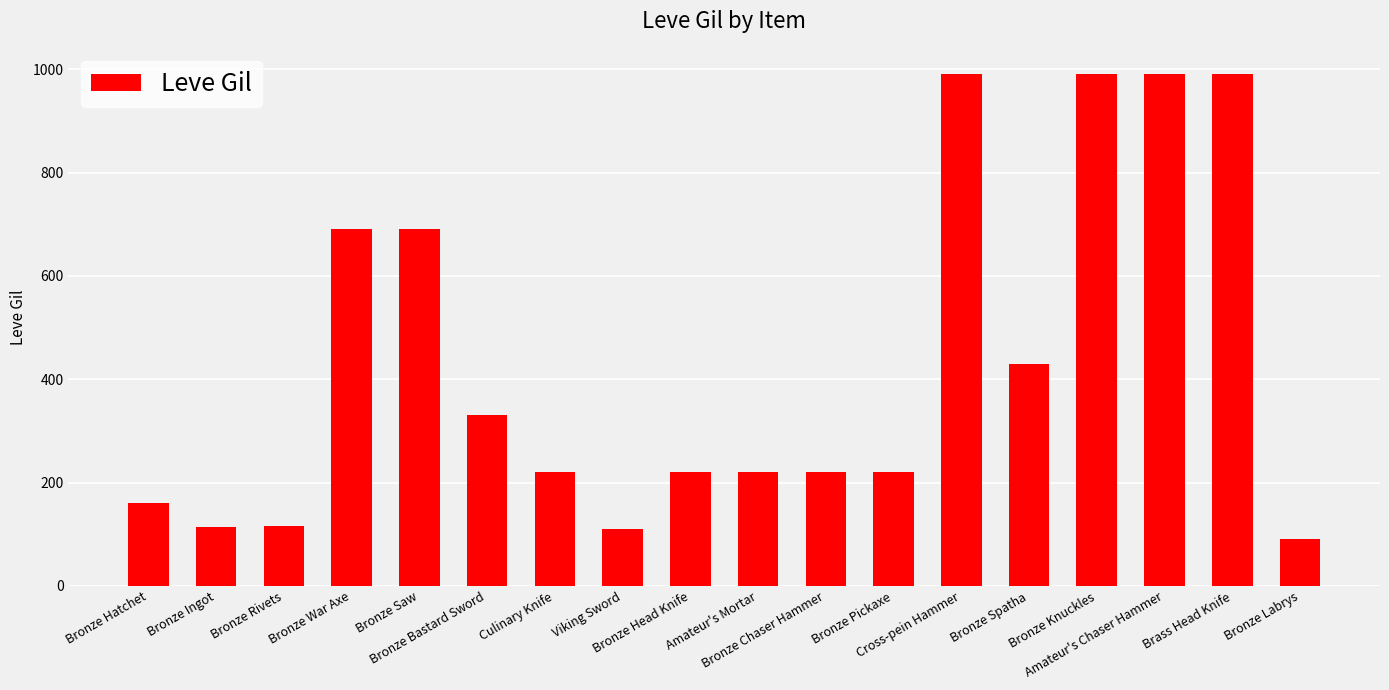

What is the ratio of the value at Amateur's Mortar to the value at Bronze Labrys?

2.4